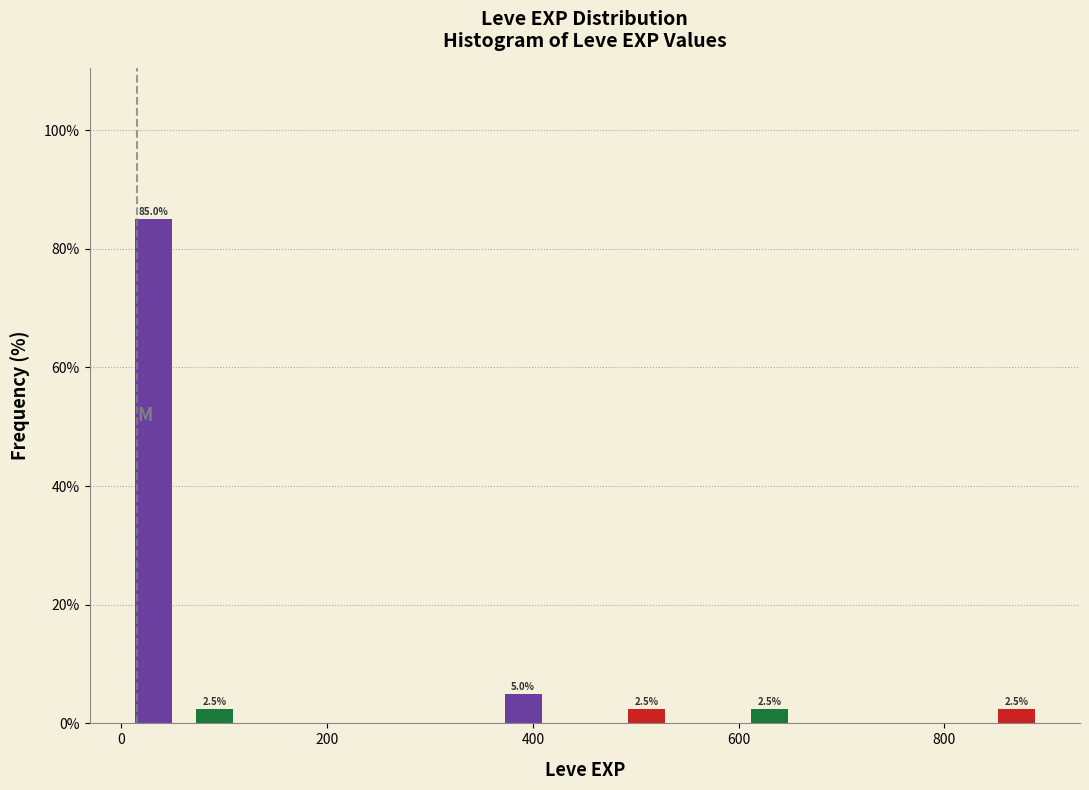

Around what value on the x-axis is the tallest bar? Give the approximate position of its centre, as read against the axis.

40